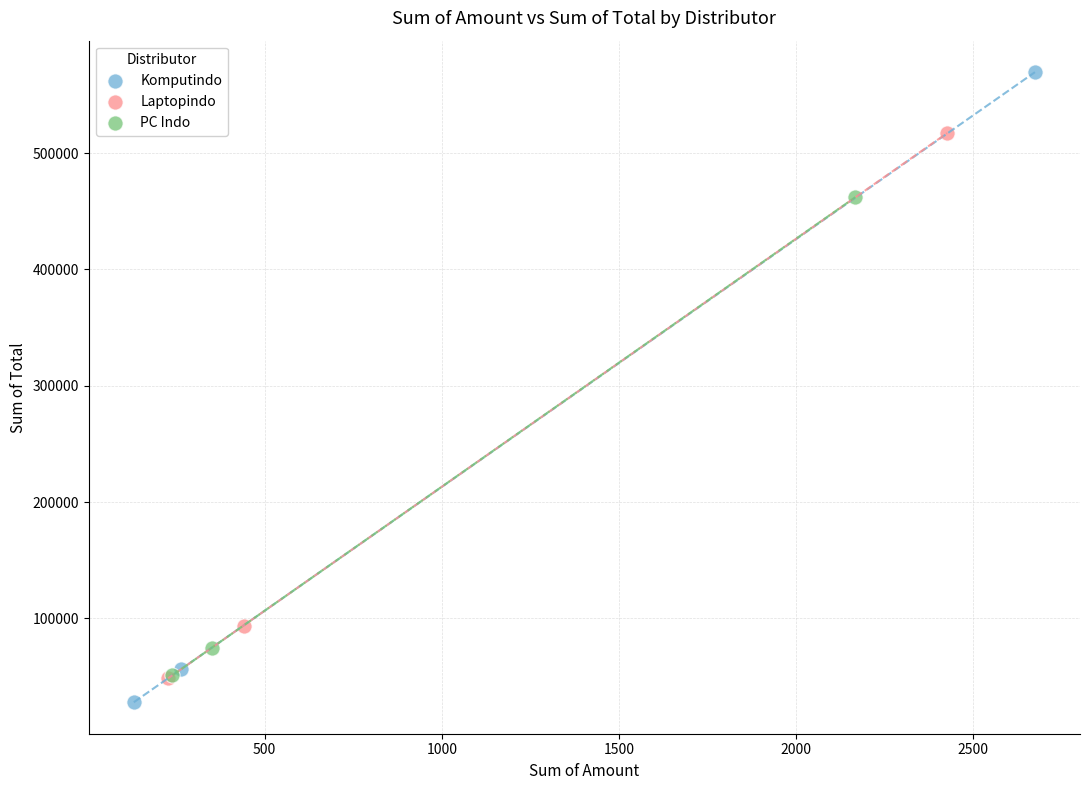

Which series contains the highest Y value?

Komputindo